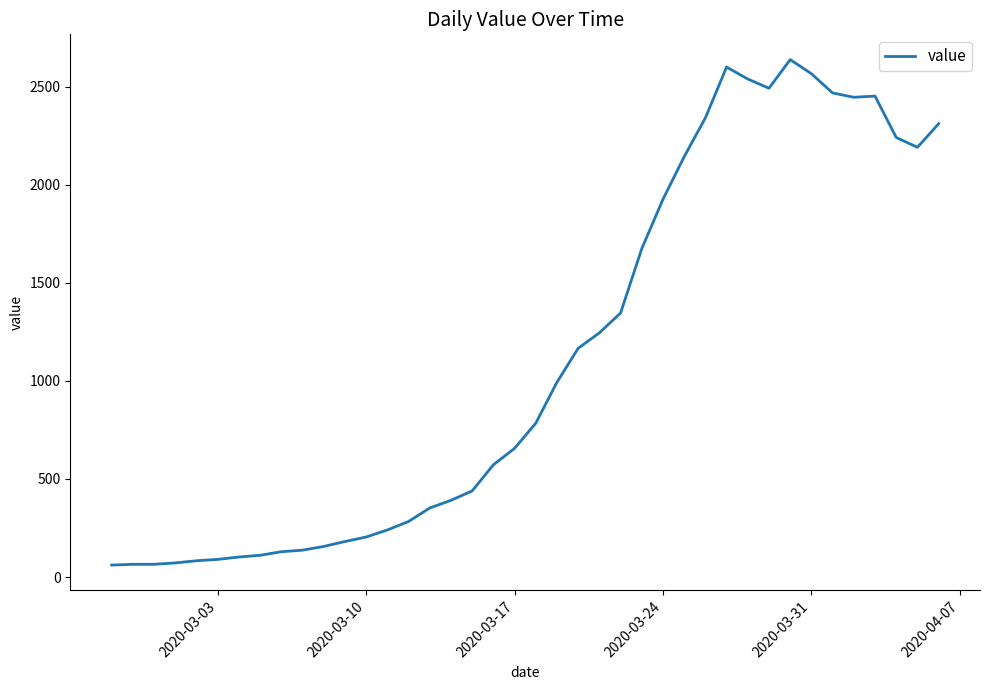

What is the difference between the maximum and minimum values?

2577